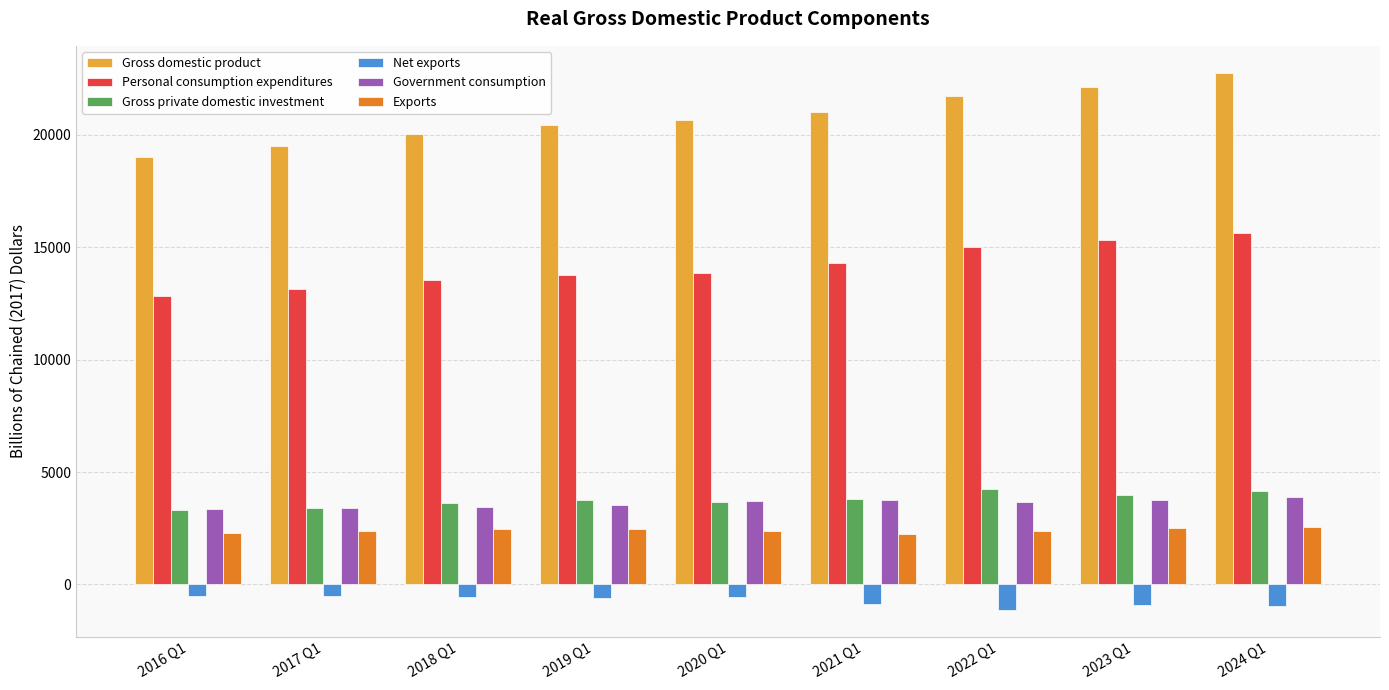

At which category does the chart reach its peak across all series?

2024 Q1